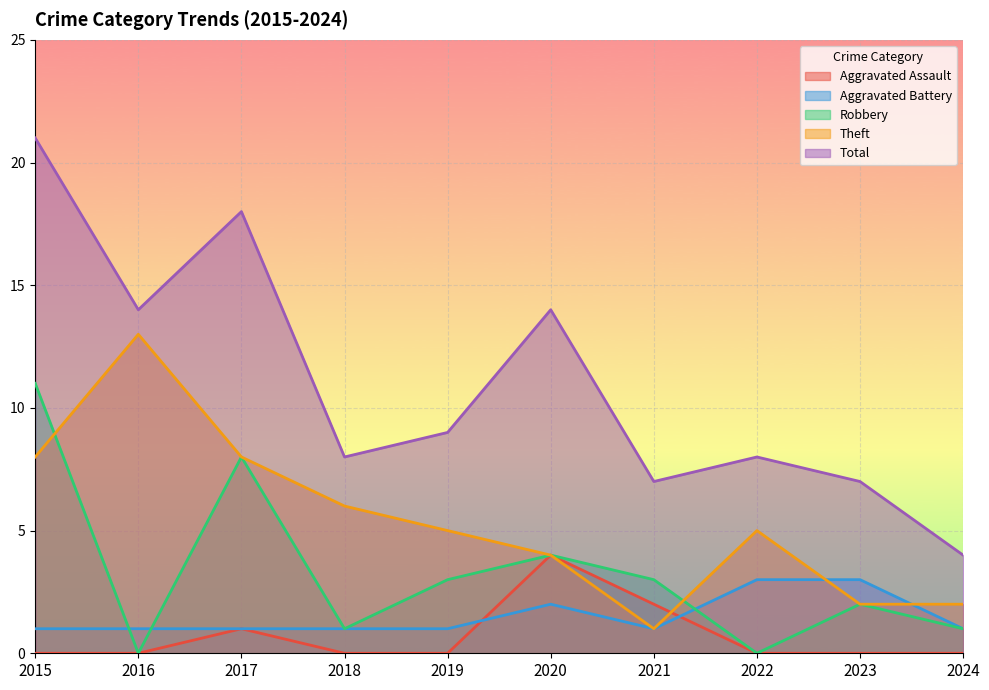

The value of Aggravated Assault at 2017 is 1. True or false?

True